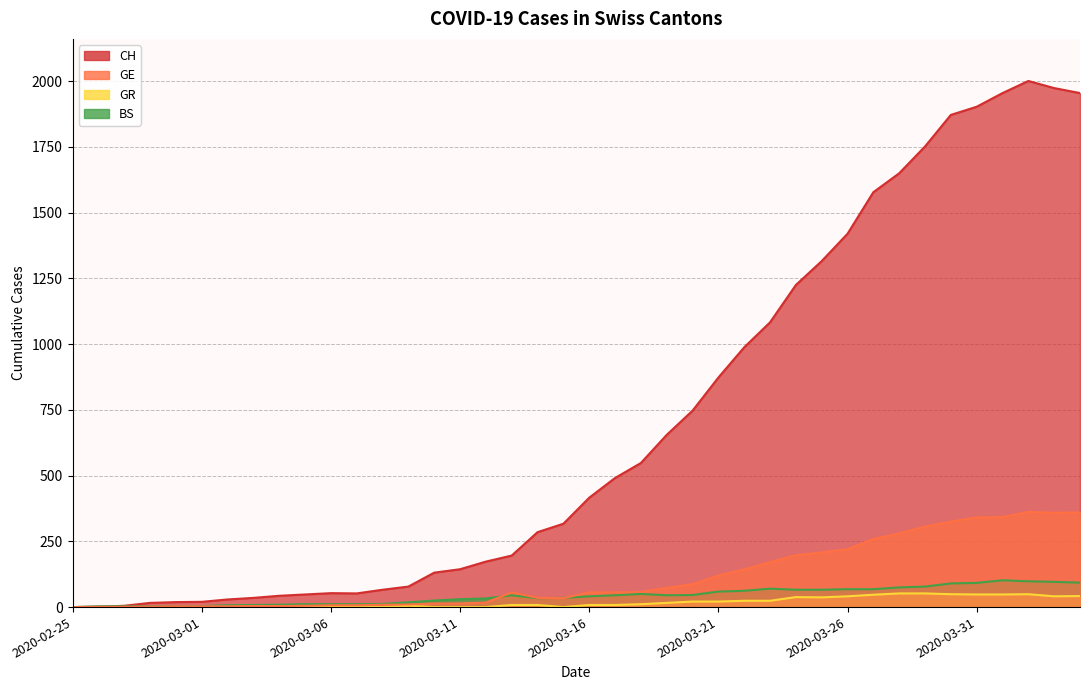

What is the difference between the second highest and minimum values in the GR series?

52